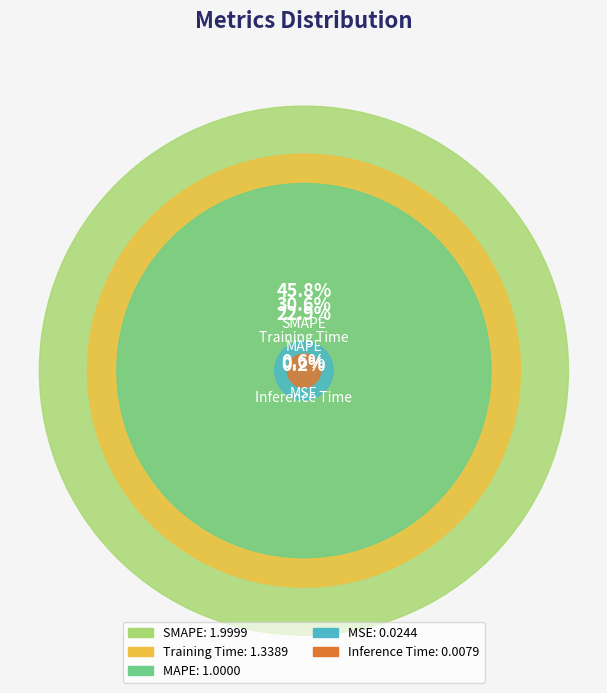

Is it true that MAPE is 34% of the pie?

False